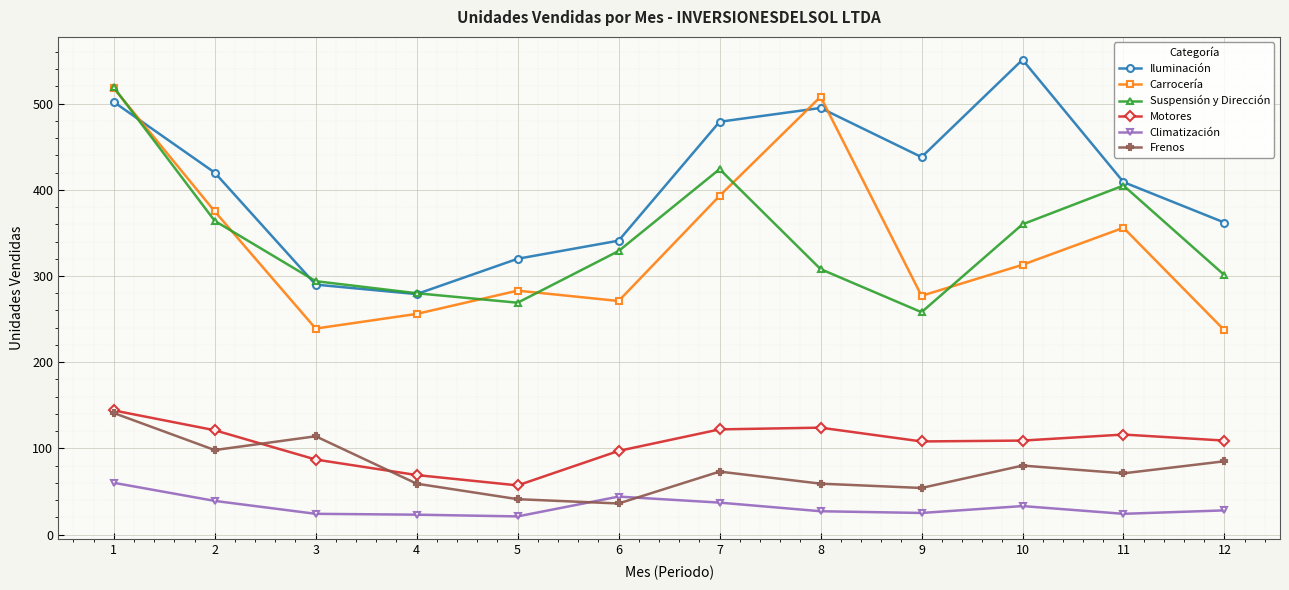

Which series has the largest total across all categories?

Iluminación